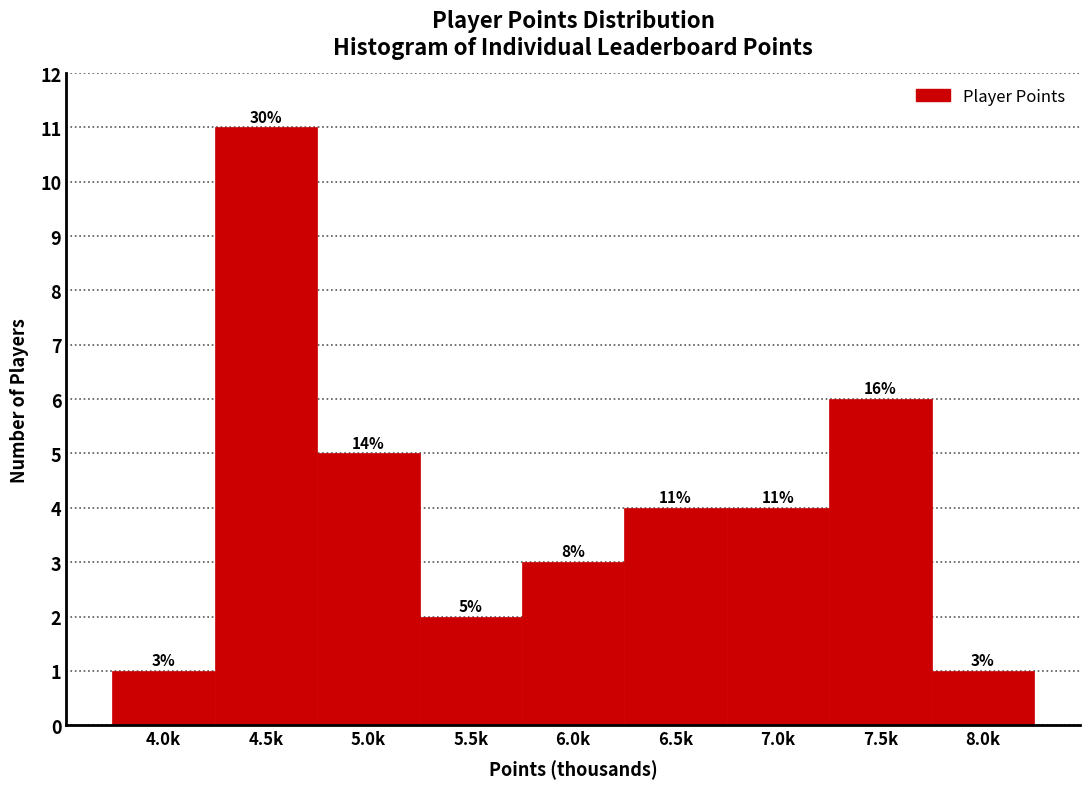

Reading right to left, extract all data points from this chart.

8.0k=1	7.5k=6	7.0k=4	6.5k=4	6.0k=3	5.5k=2	5.0k=5	4.5k=11	4.0k=1